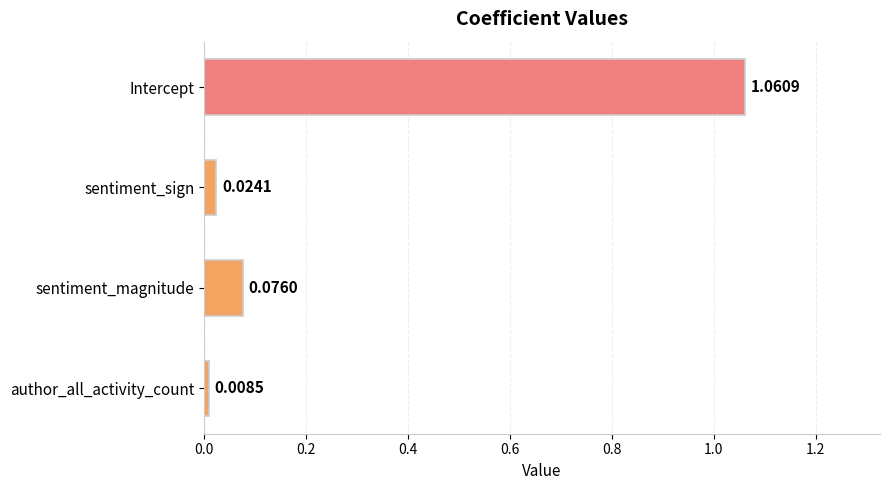

What is the sum of all values?

1.2